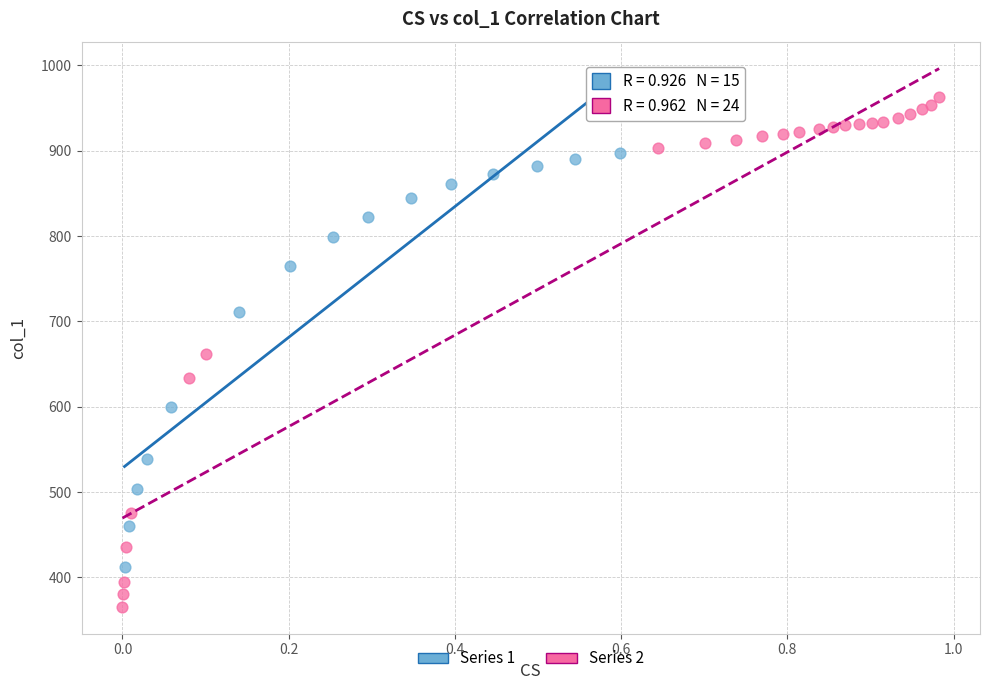

Which series has the widest spread of Y values?

Series 2